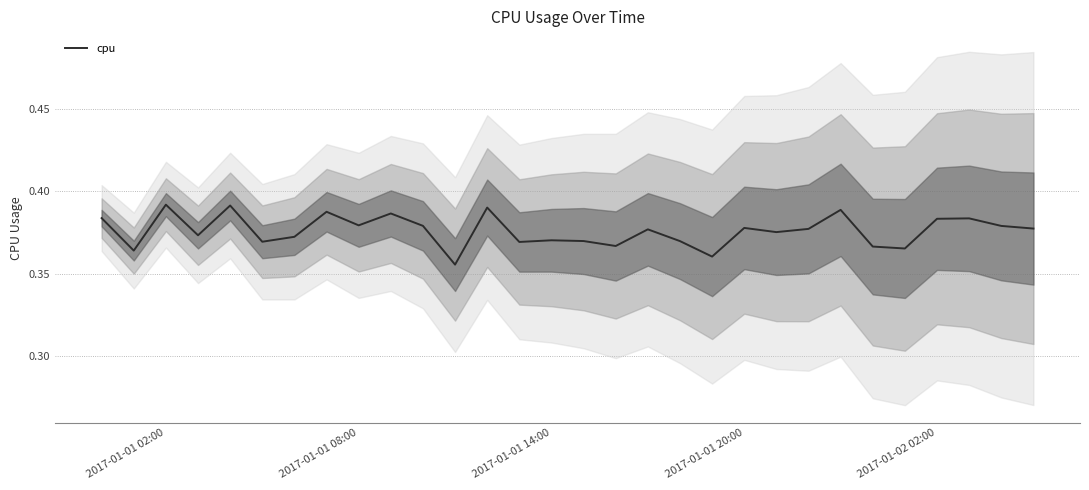

What is the value of the 20th point from the left?

0.4